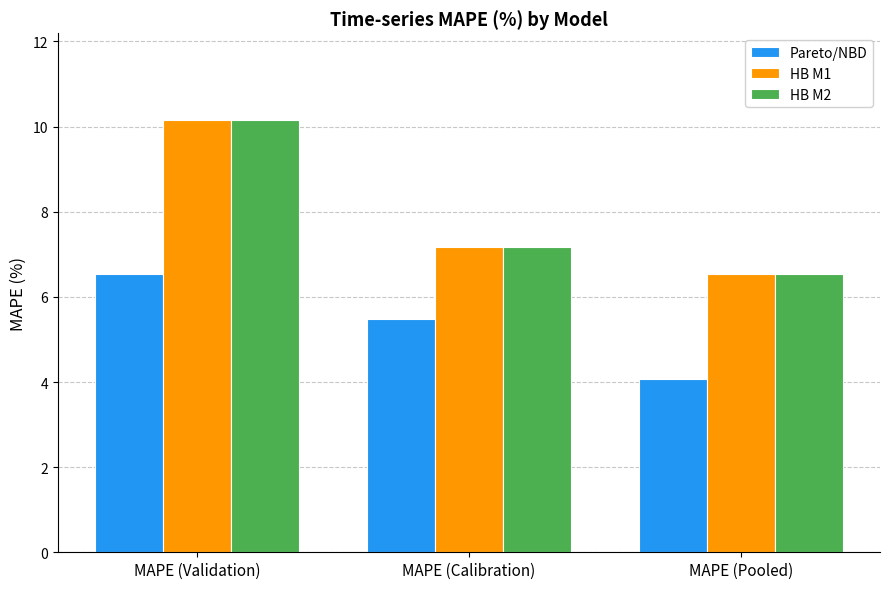

Does the chart contain any negative values?

No